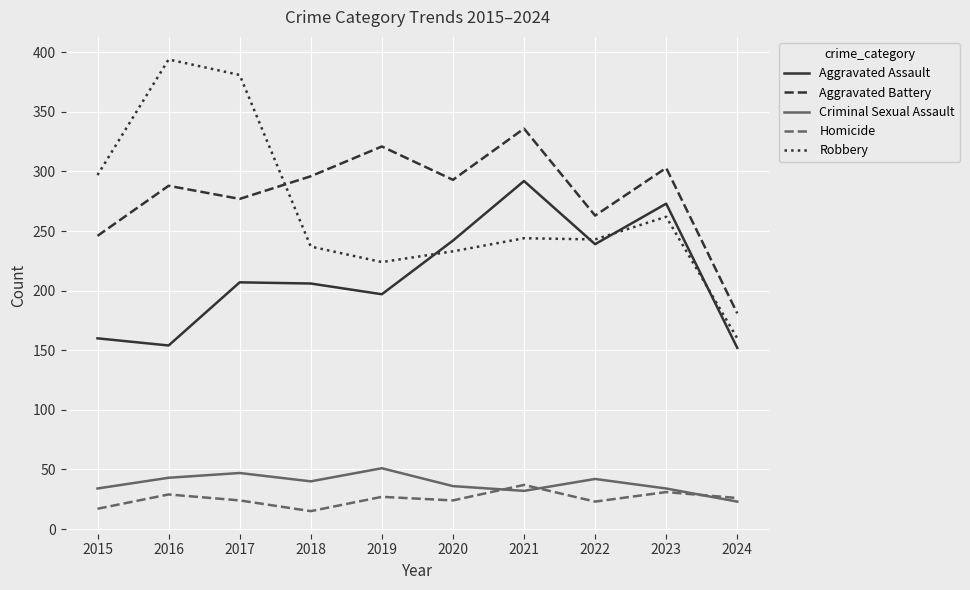

Which category has the lowest value in the Criminal Sexual Assault series?

2024